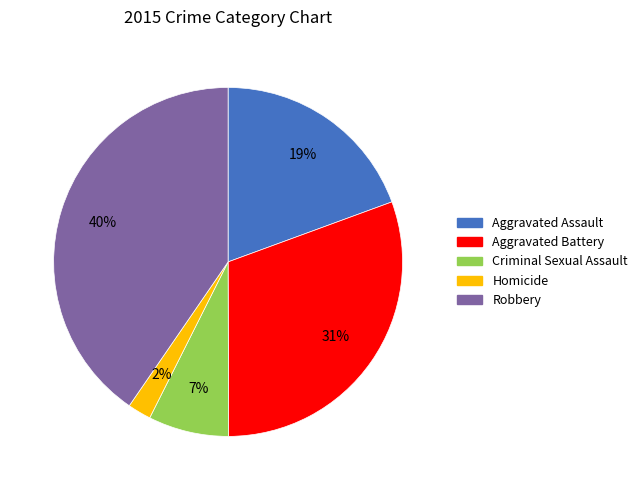

To the nearest percent, what is the difference between the Aggravated Assault and Homicide slice percentages?

17%